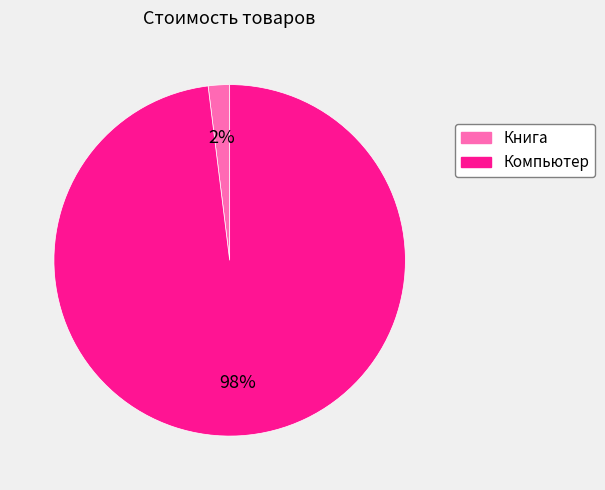

Count the number of slices in the pie.

2